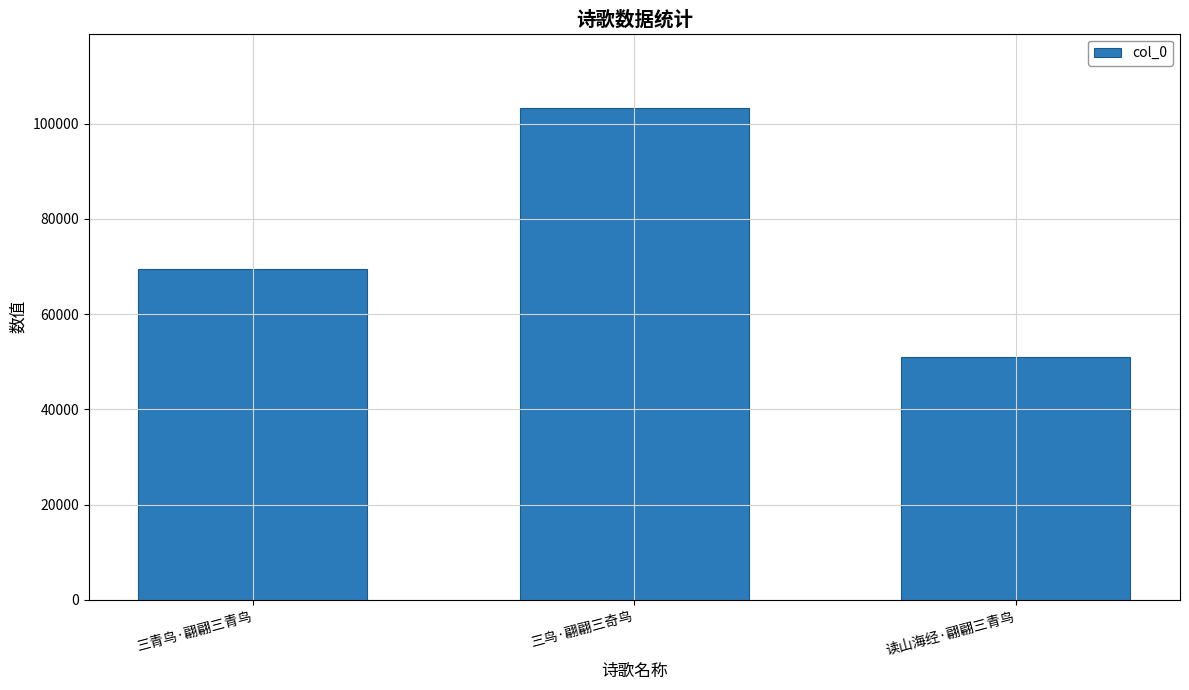

List the labels in order of value, smallest first.

读山海经·翩翩三青鸟, 三青鸟·翩翩三青鸟, 三鸟·翩翩三奇鸟